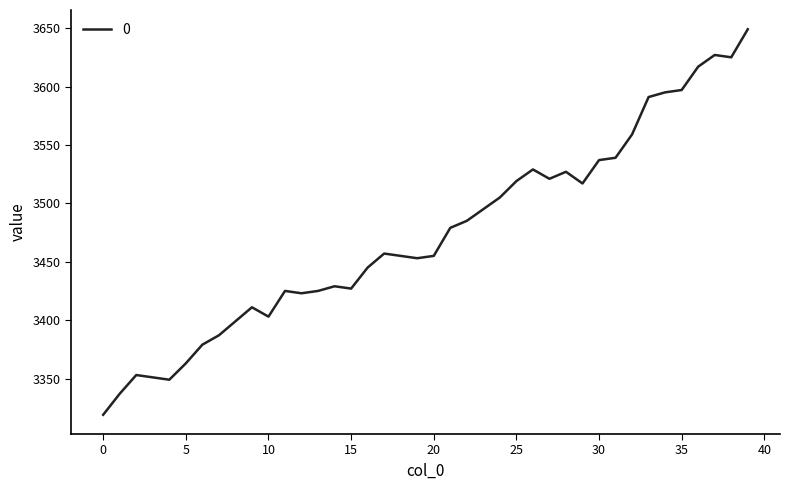

True or false: the data has more than 2 interior local peaks.

True